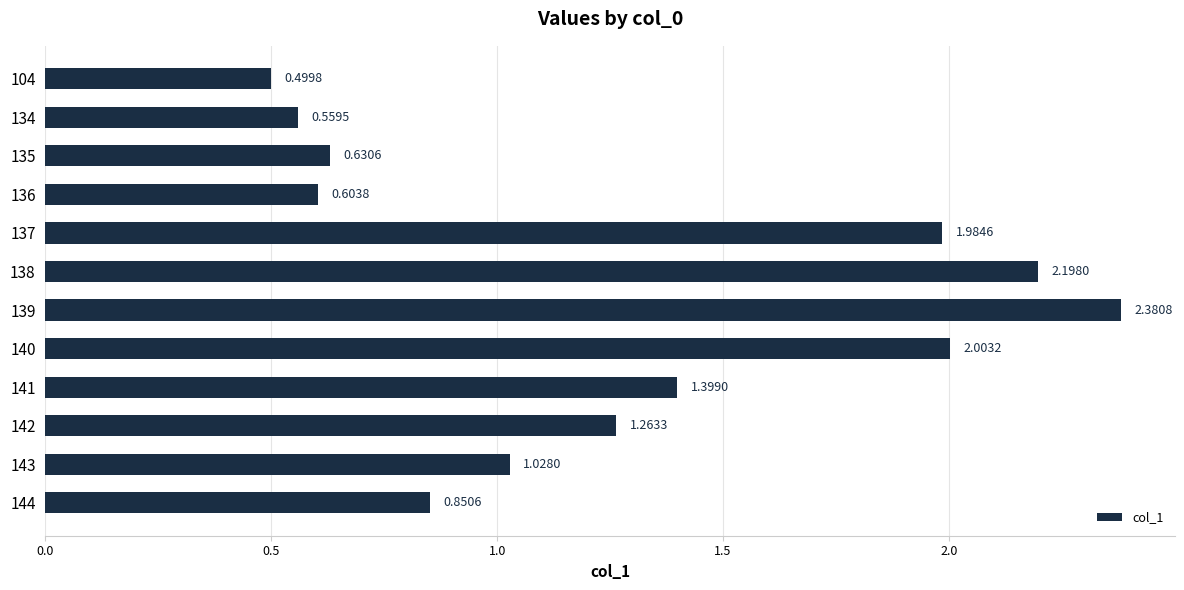

What is the ratio of the value at 135 to the value at 139?

0.3